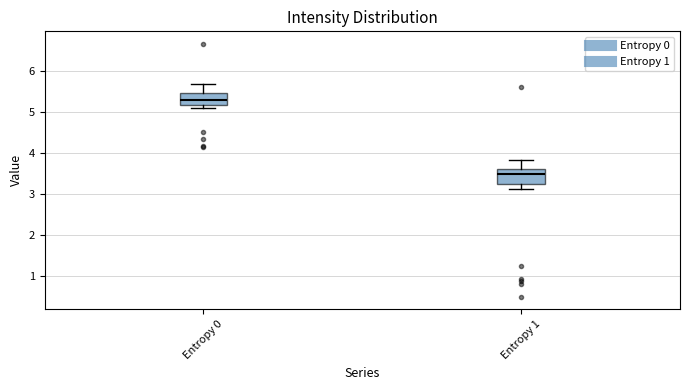

Which box's median line is the highest?

Entropy 0